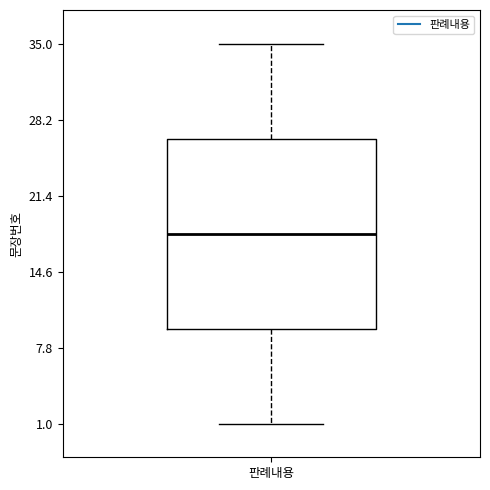

Read this box plot against the y-axis: the position of the median line, the range covered by the box, and the ends of both whiskers. The values are not printed on the chart, so give them approximately, as read against the axis.

median 18, box 10 to 27, whiskers 1 to 35